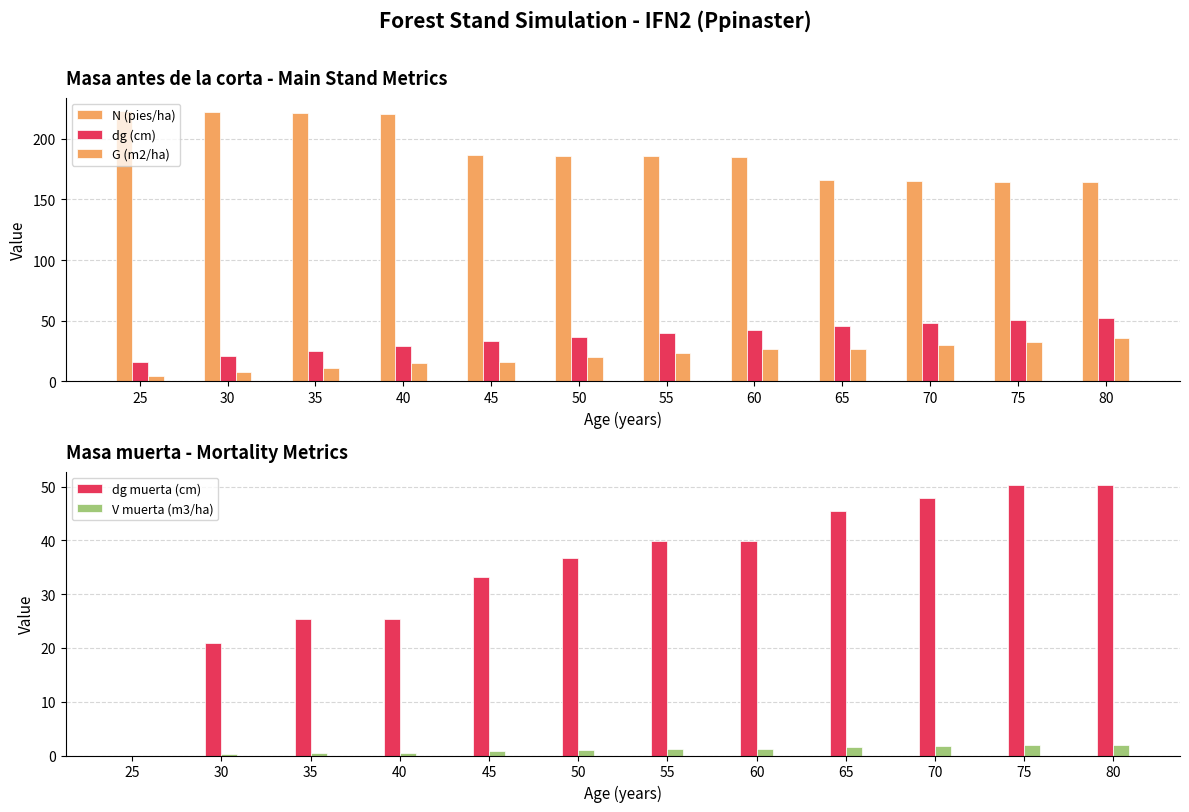

Where is V muerta (m3/ha) nearest to the value 0?

25